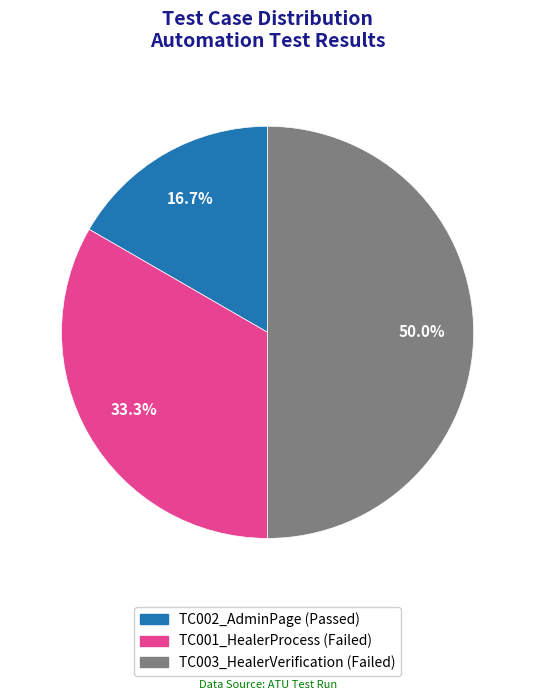

What percentage is the TC001_HealerProcess slice, to the nearest percent?

33%